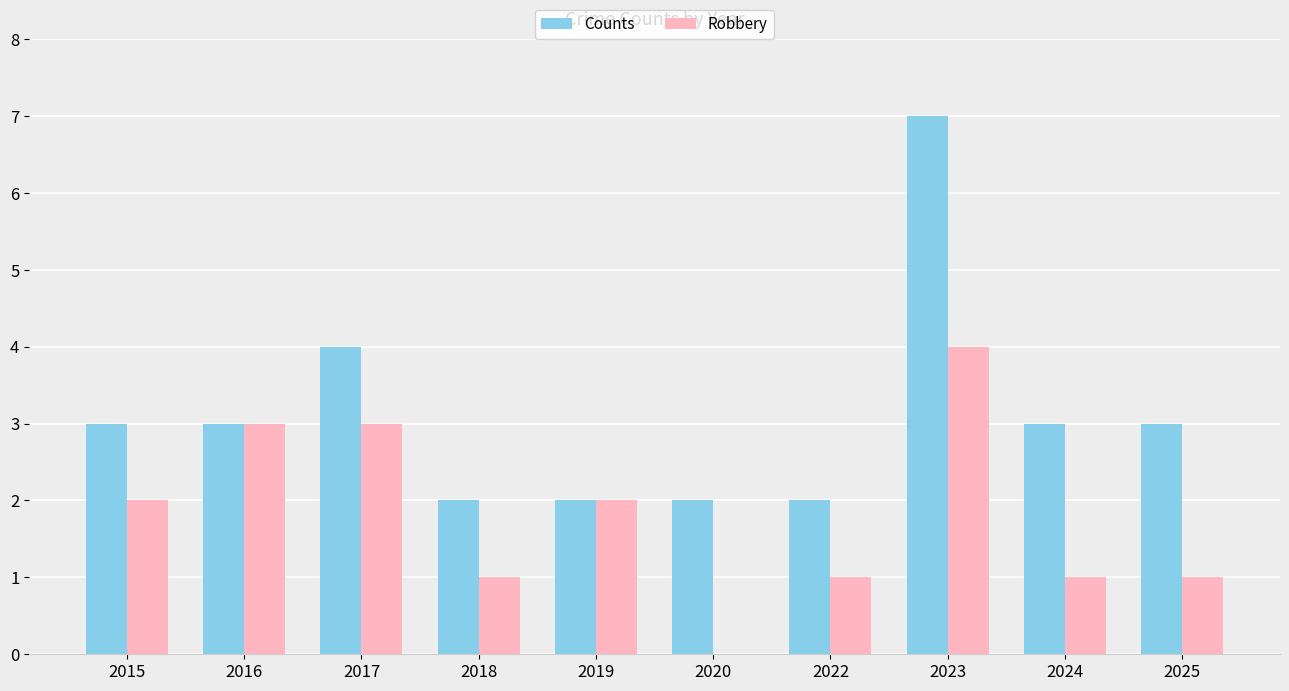

What is the approximate value of Counts at 2017?

4